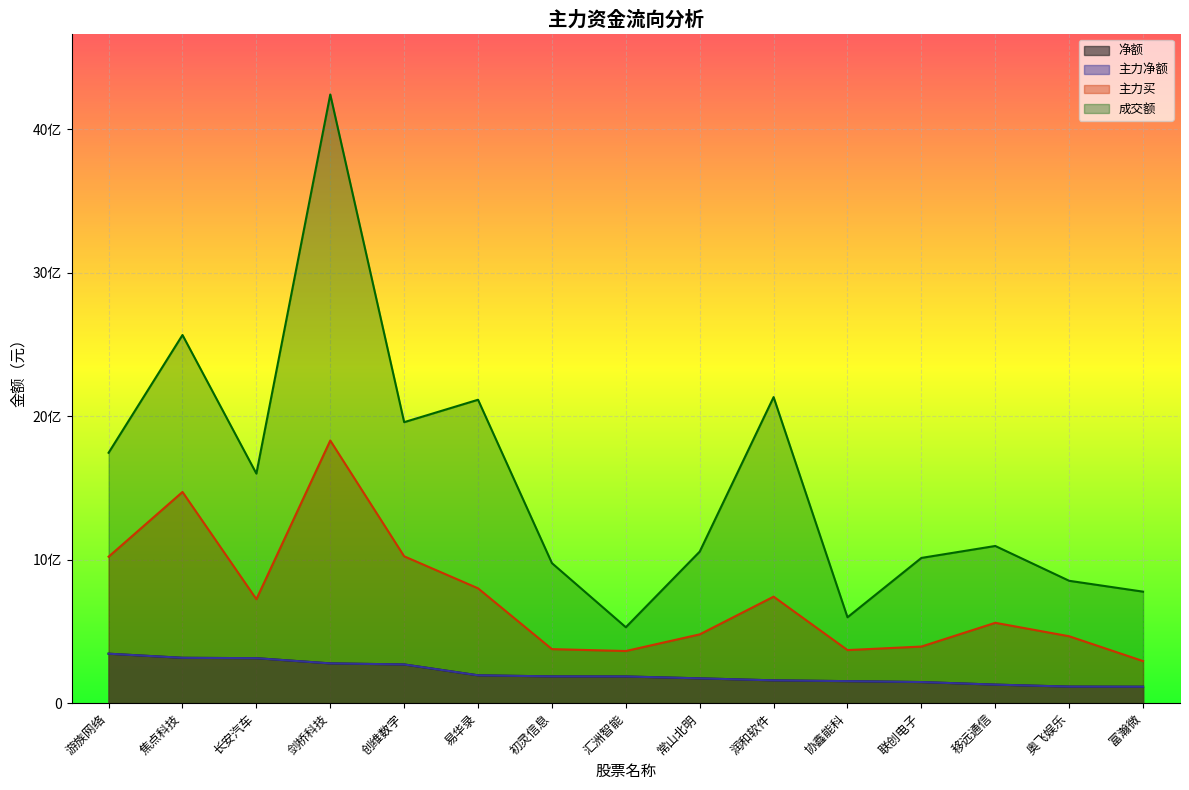

True or false: 净额 and 成交额 intersect in this chart.

False